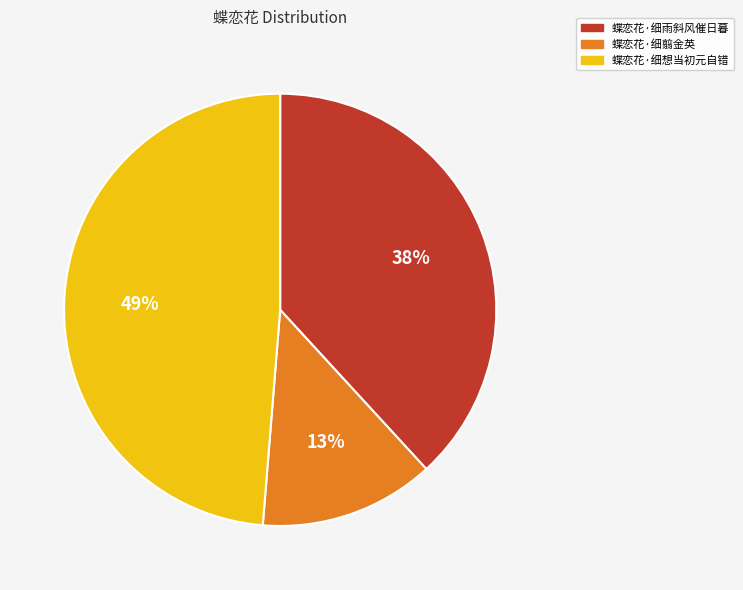

Is it true that 蝶恋花·细雨斜风催日暮 is 38% of the pie?

True